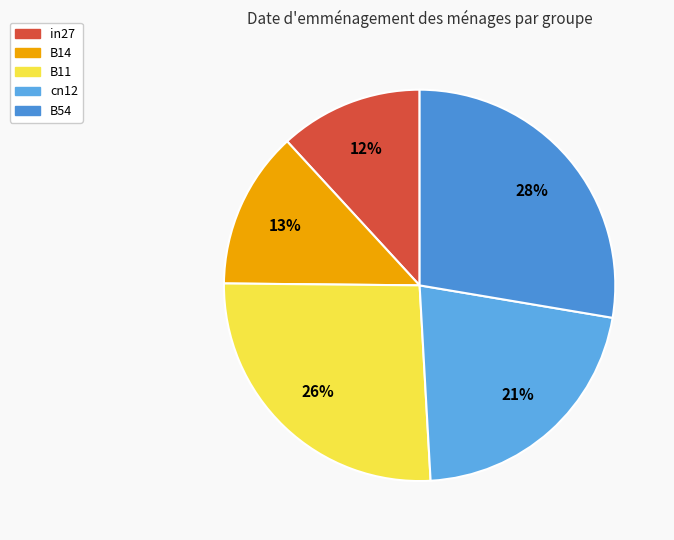

Which has a higher value, B14 or B54?

B54